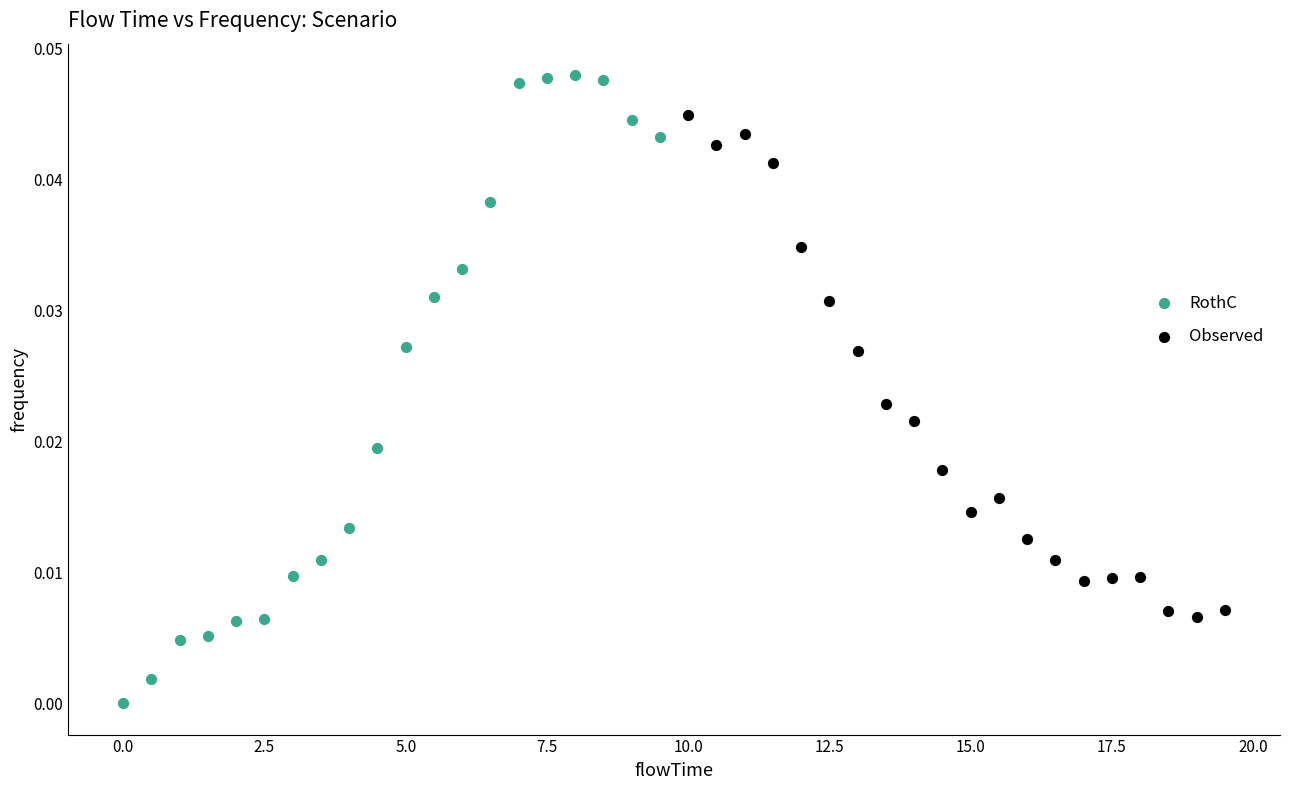

Which series reaches the minimum Y coordinate?

RothC